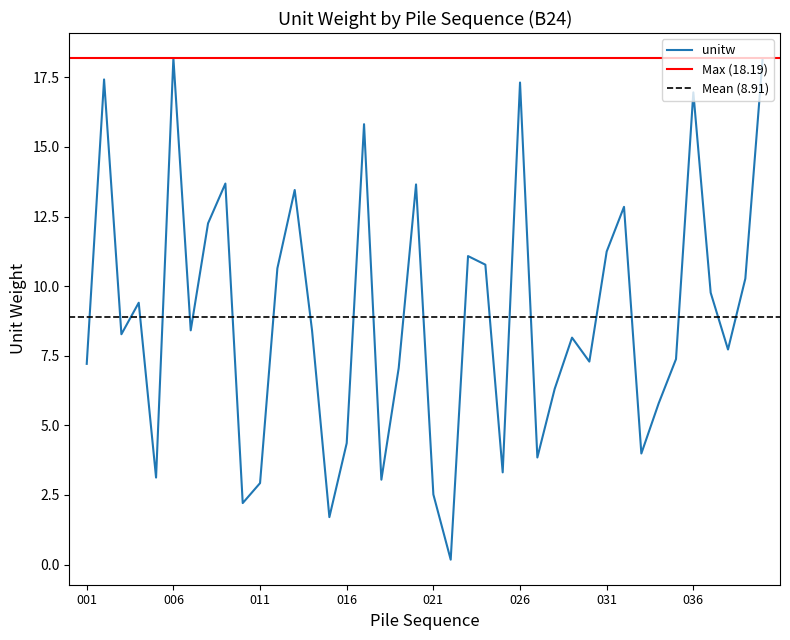

Reading left to right, transcribe all the data shown in this chart.

001=7.2	002=17.4	003=8.3	004=9.4	005=3.1	006=18.2	007=8.4	008=12.3	009=13.7	010=2.2	011=2.9	012=10.6	013=13.5	014=8.4	015=1.7	016=4.4	017=15.8	018=3.0	019=7.1	020=13.7	021=2.5	022=0.2	023=11.1	024=10.8	025=3.3	026=17.3	027=3.8	028=6.3	029=8.2	030=7.3	031=11.2	032=12.8	033=4.0	034=5.8	035=7.4	036=17.0	037=9.8	038=7.7	039=10.3	040=18.2